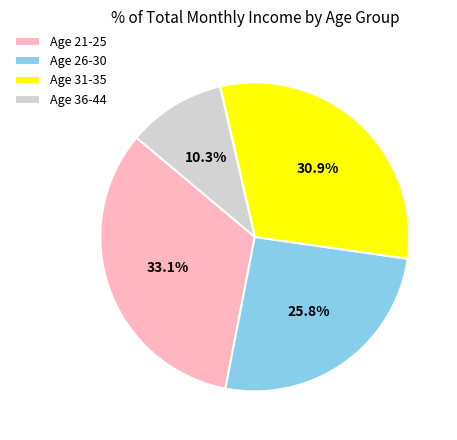

How many segments does this pie chart have?

4